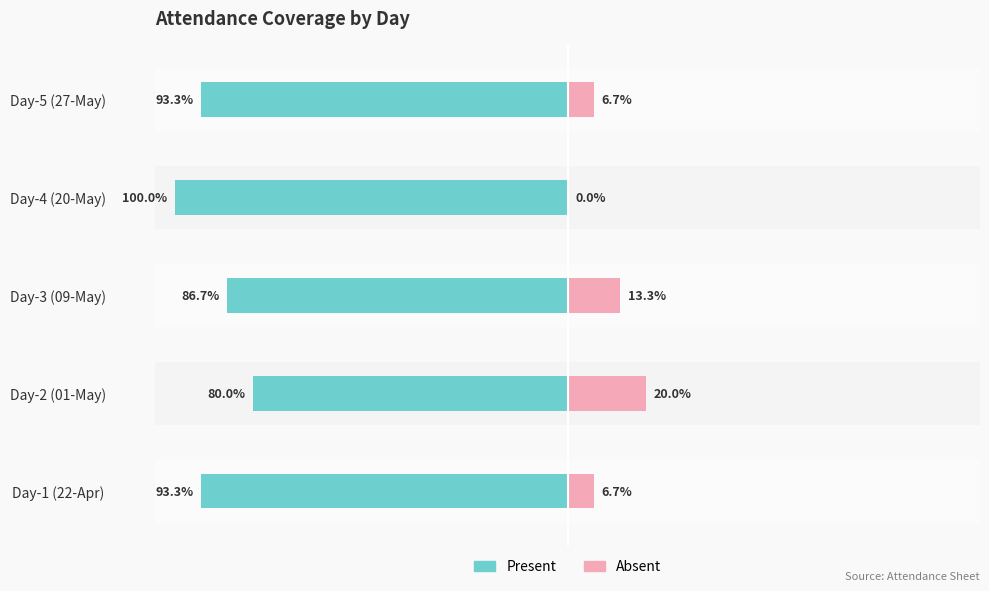

Between Day-1 (22-Apr) and Day-5 (27-May), which series saw the biggest shift?

Present